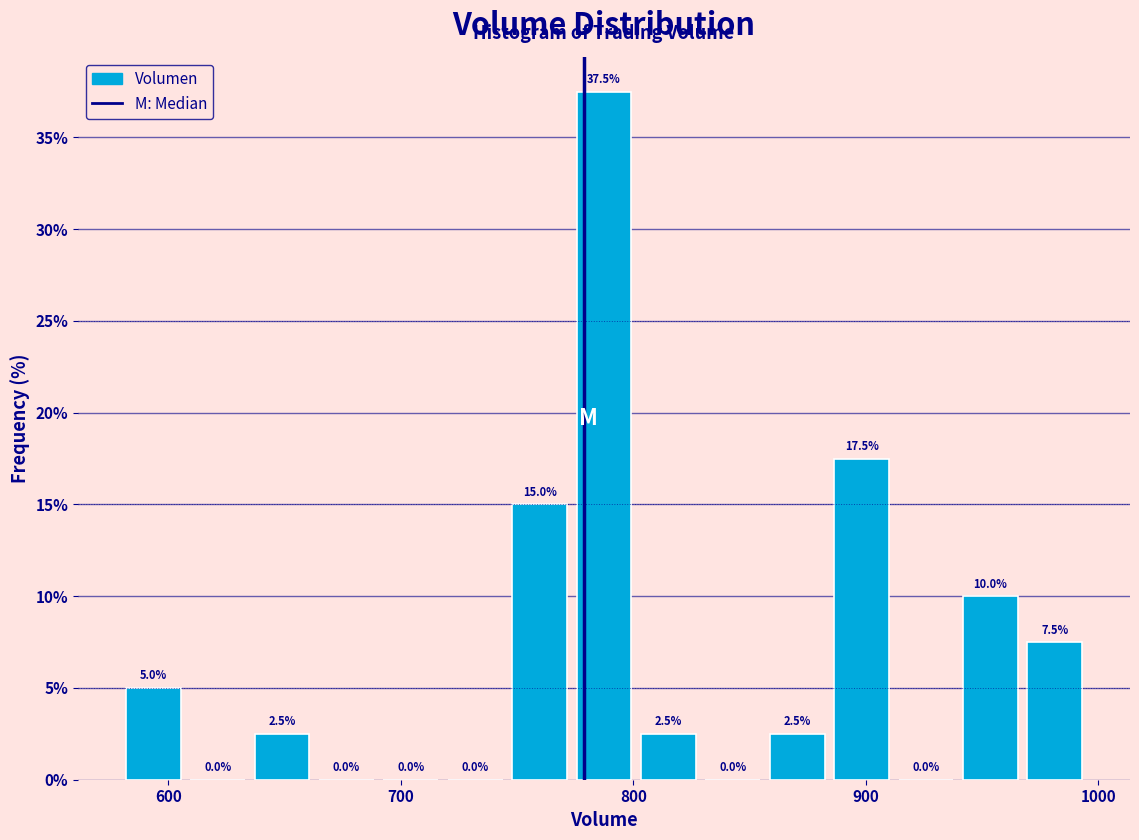

Read against the x-axis, roughly where is the centre of the tallest bar?

790